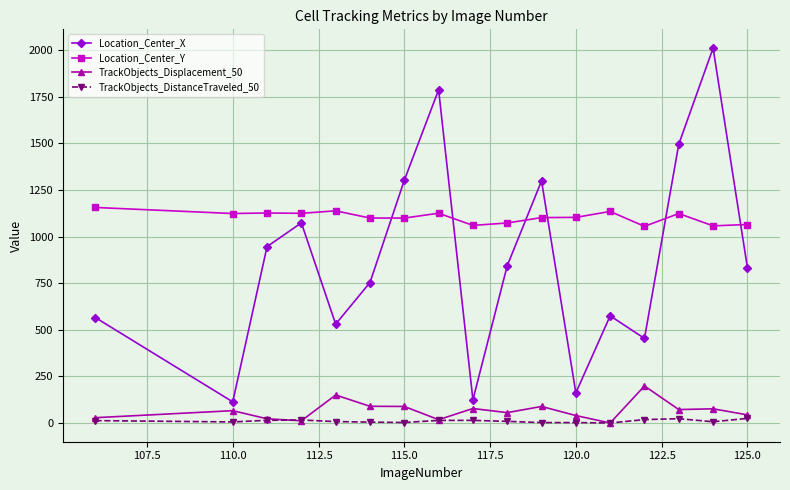

What is the value of the Location_Center_Y point at the 8th from the left?

1125.4